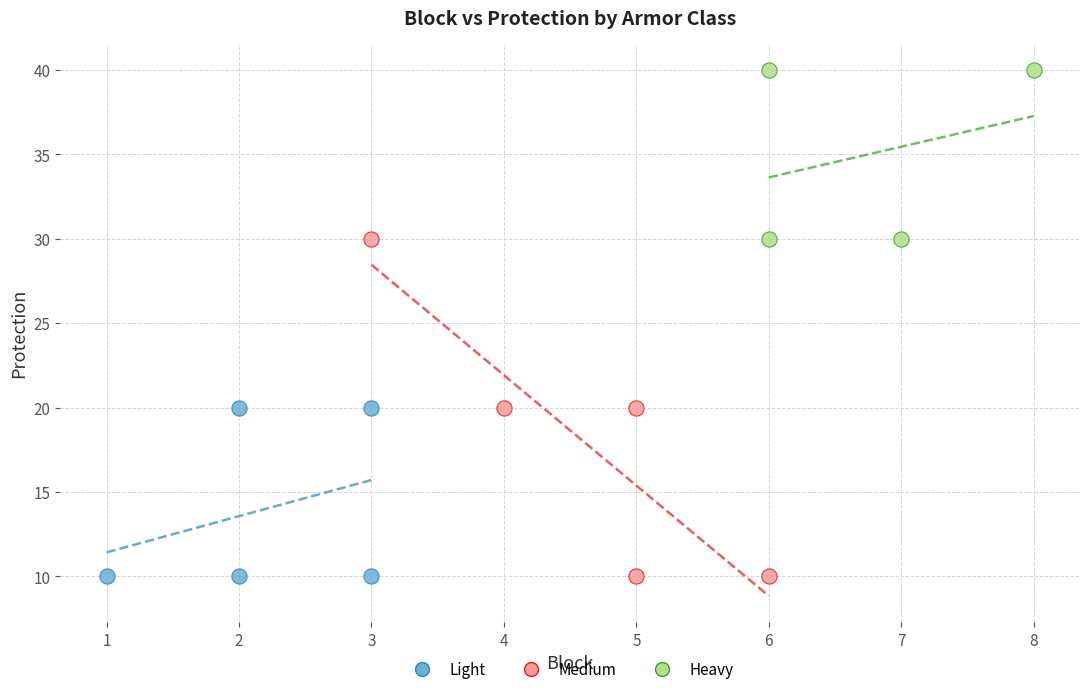

What are all the series names shown in the legend?

Light, Medium, Heavy